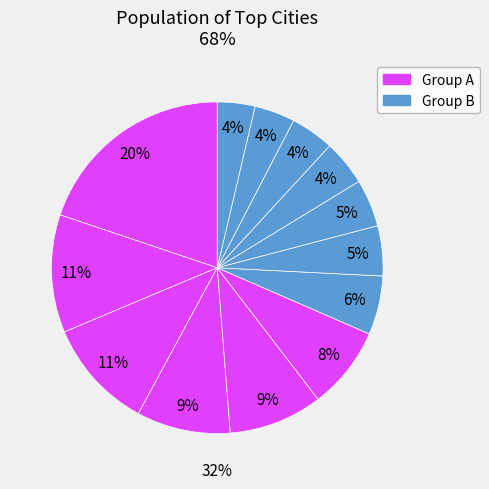

How many slices are in this pie chart?

13